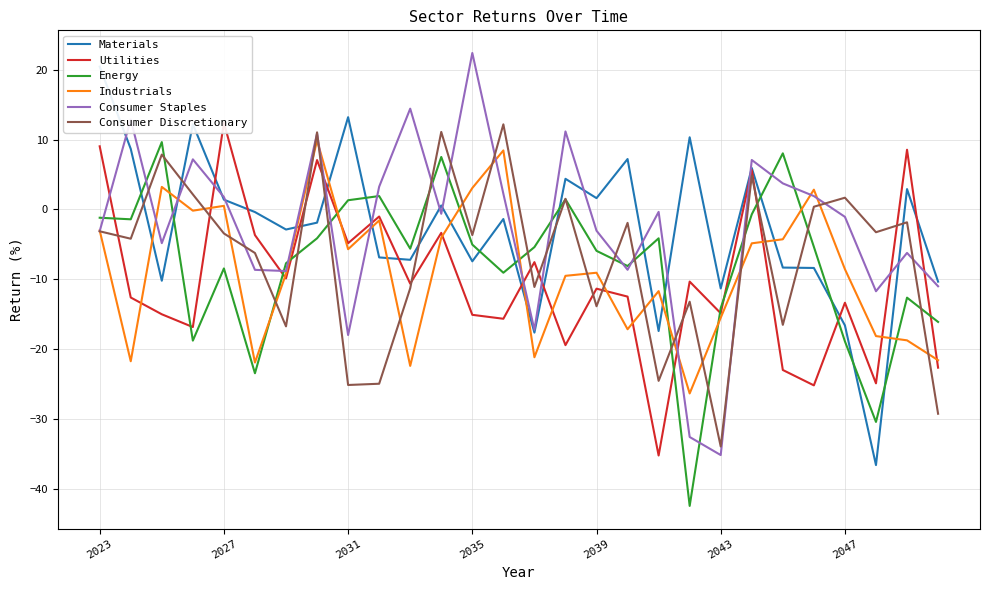

How many data points does each series have?

28